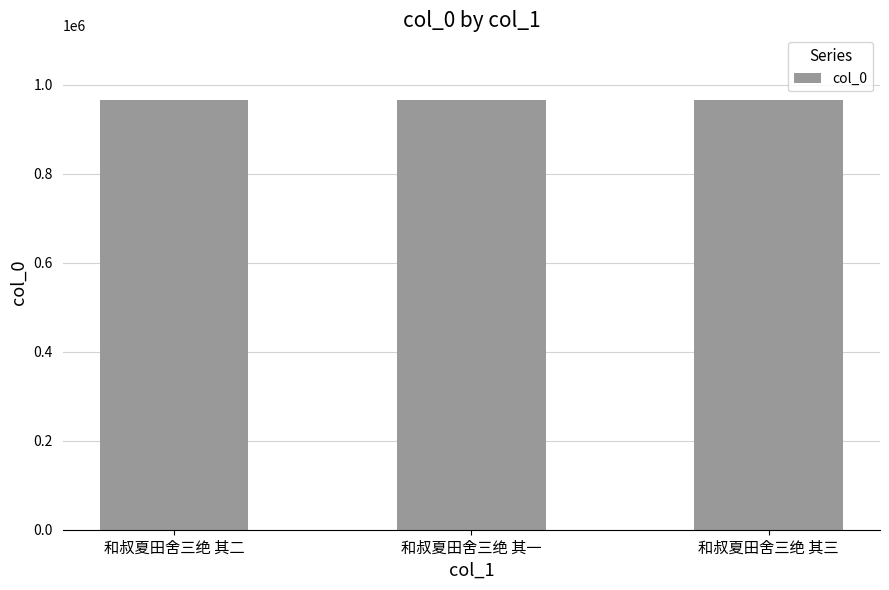

Is it true that the value at 和叔夏田舍三绝 其二 is 630349?

False